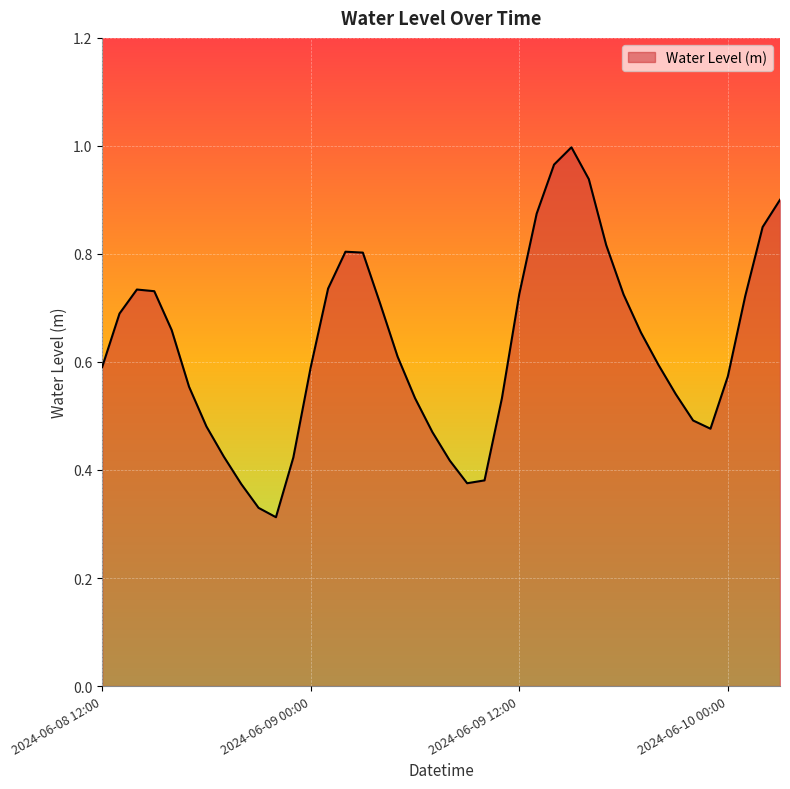

What is the label of the 7th point from the left?

2024-06-08 18:00